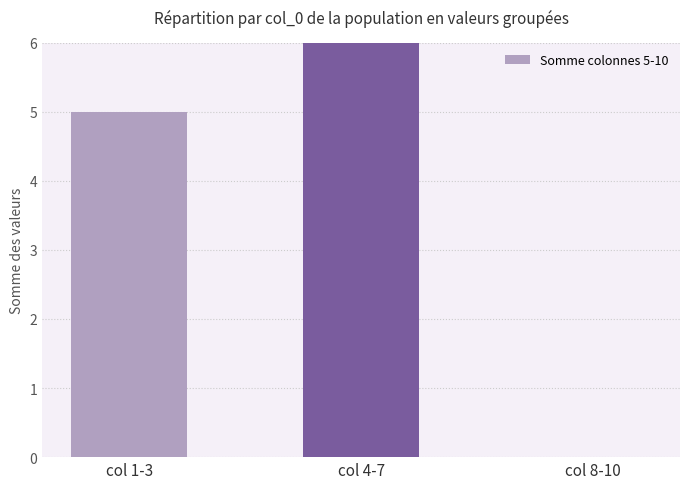

The chart shows a value of 0 at col 8-10. True or false?

True